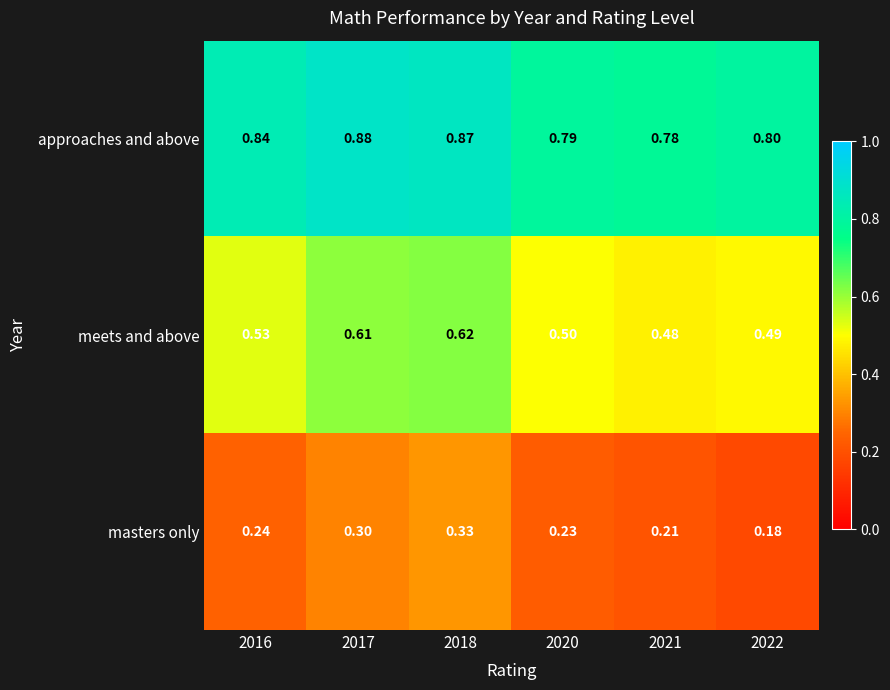

Which series has the largest total across all categories?

approaches and above